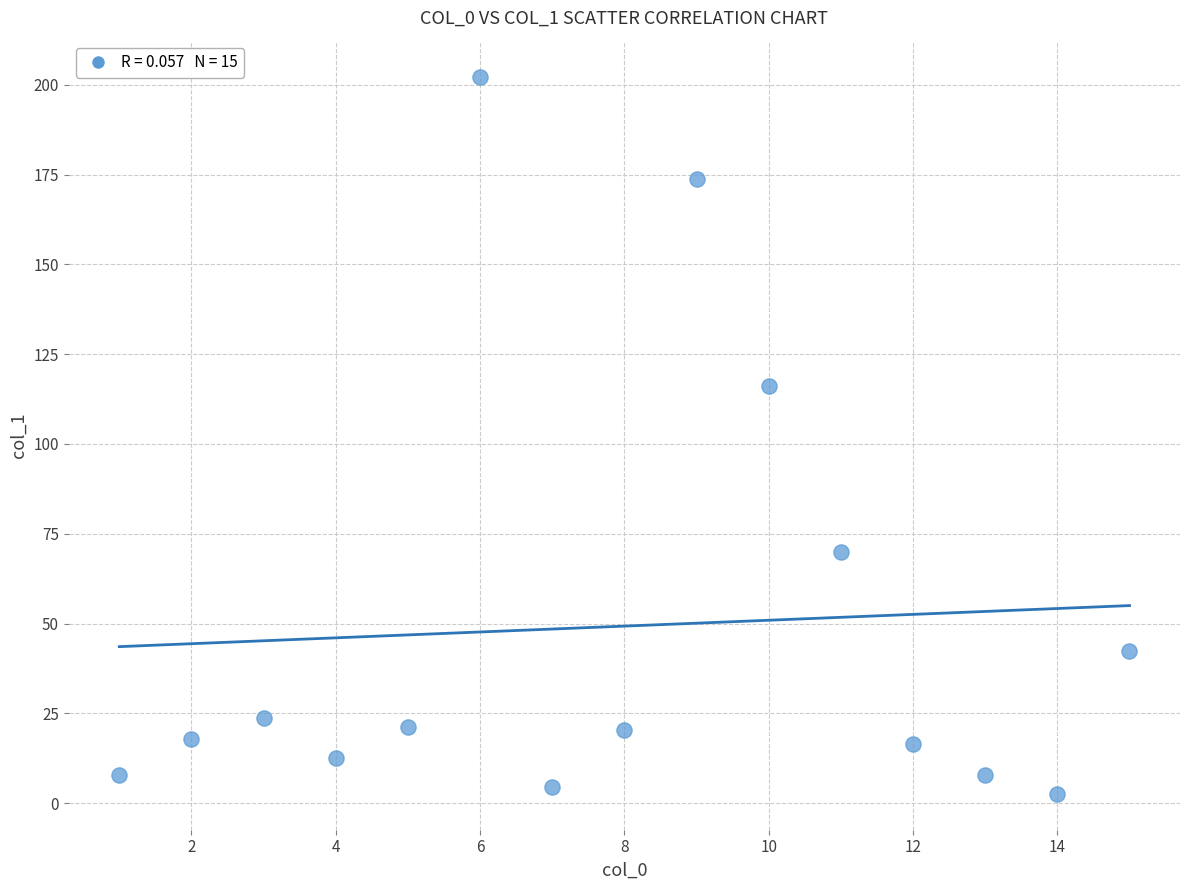

What is the range of Y values (max minus min)?

199.7